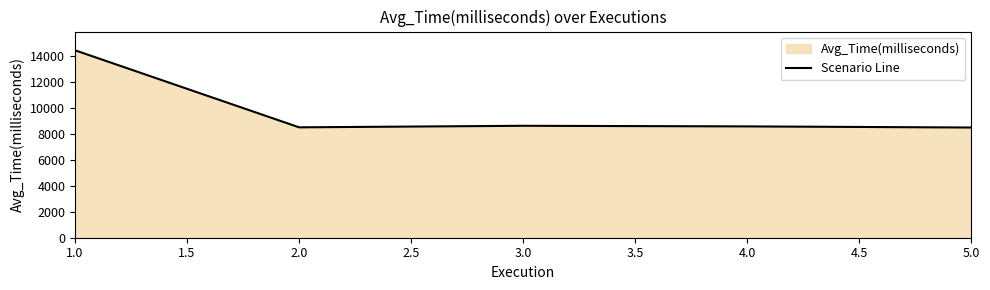

What is the sum of the values at 3.0 and 4.0?

17213.5